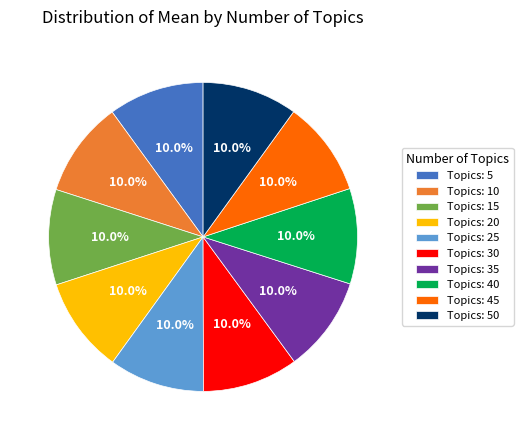

What portion of the pie excludes Topics: 35?

90.0%